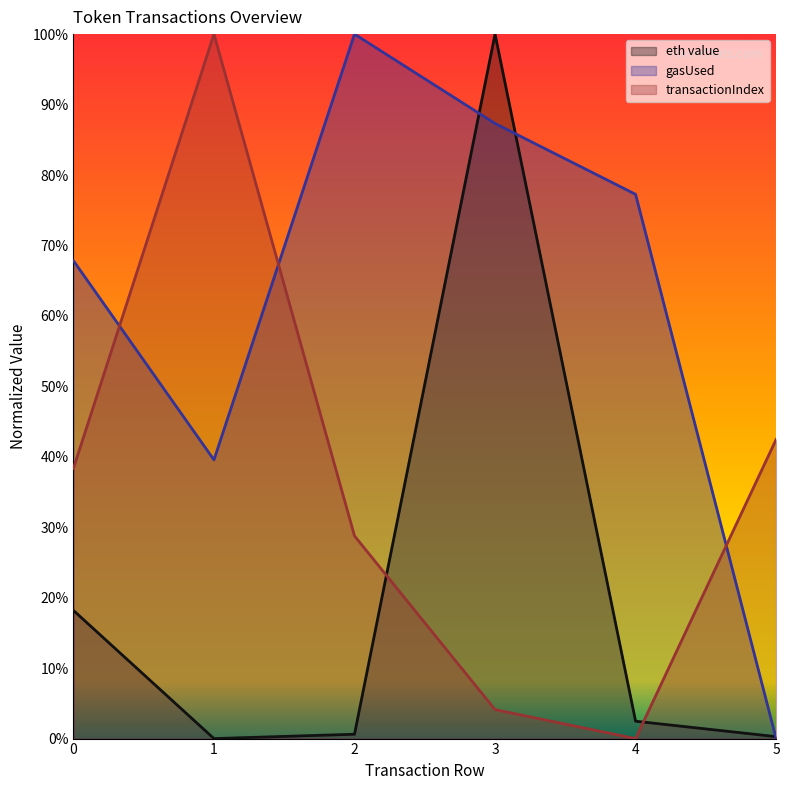

What is the greatest value displayed?

1.0